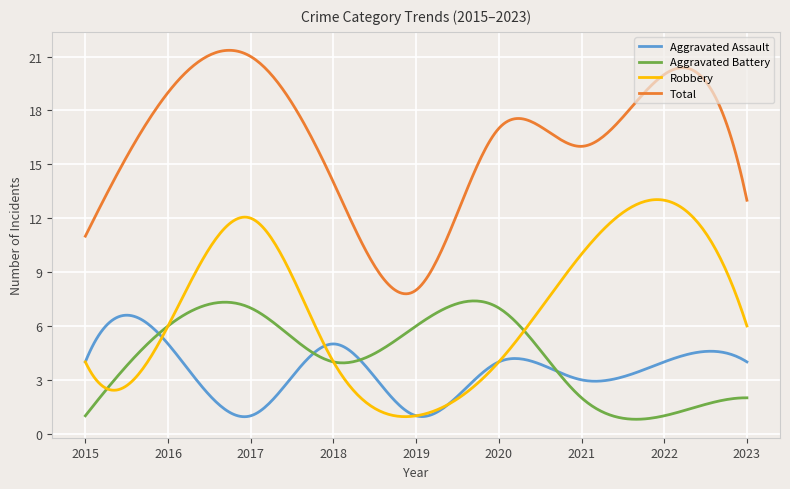

What is the difference between the maximum and second lowest values in the Robbery series?

12.1